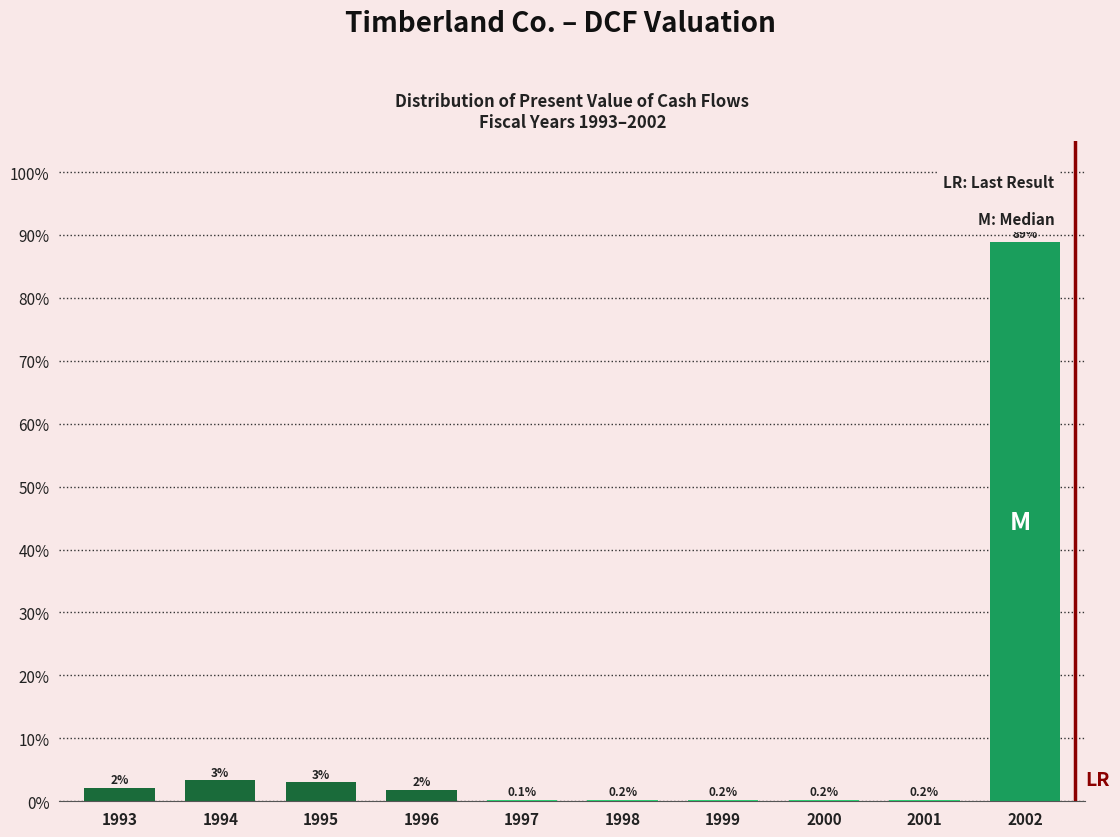

At which label is the value closest to 44?

1994